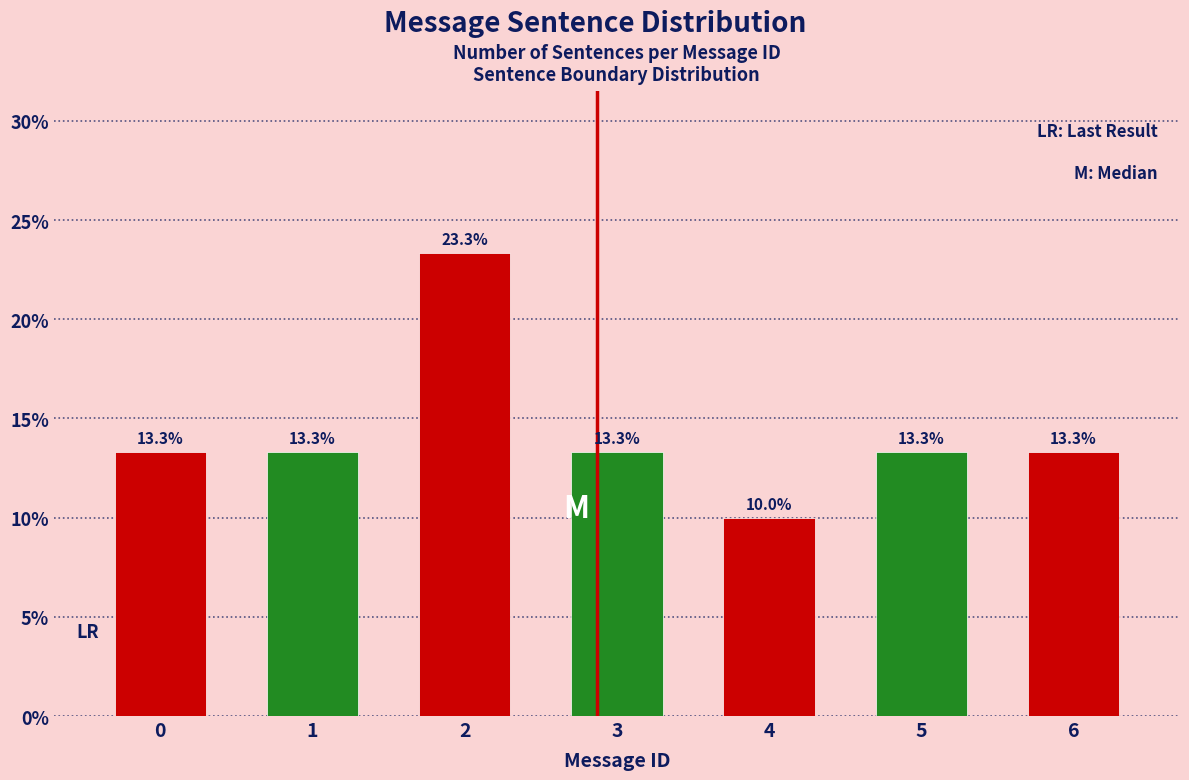

Reading left to right, extract all data points from this chart.

0=13.3	1=13.3	2=23.3	3=13.3	4=10.0	5=13.3	6=13.3